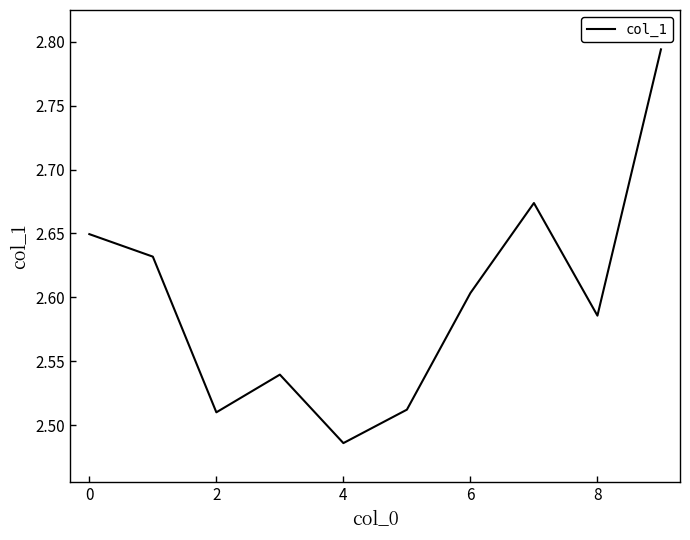

What is the difference between the maximum and minimum values?

0.3